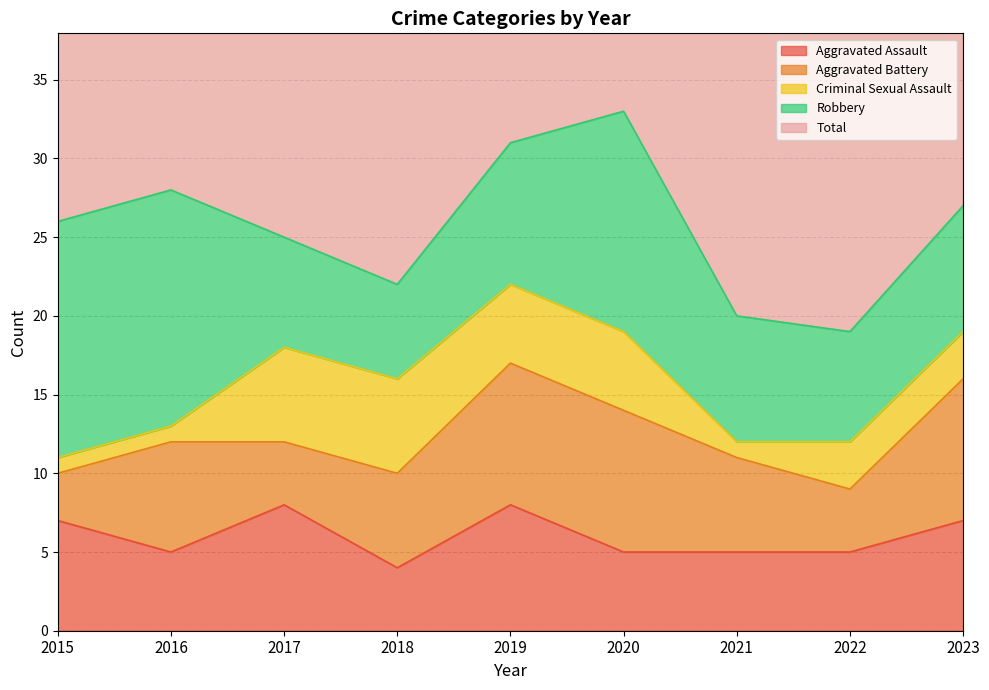

Where does the Aggravated Assault series first go above 5?

2015